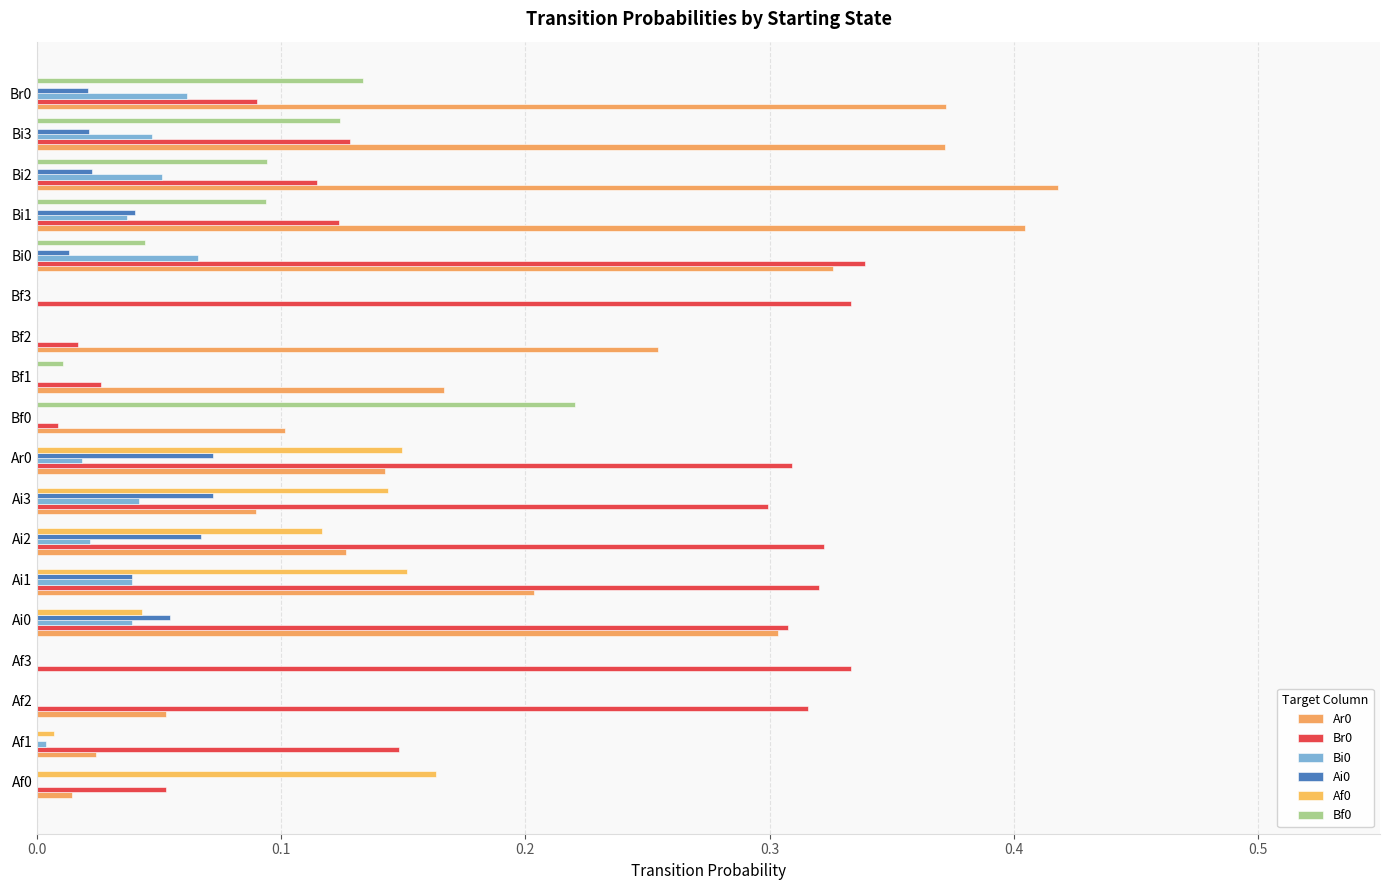

Count the number of data series in this chart.

6